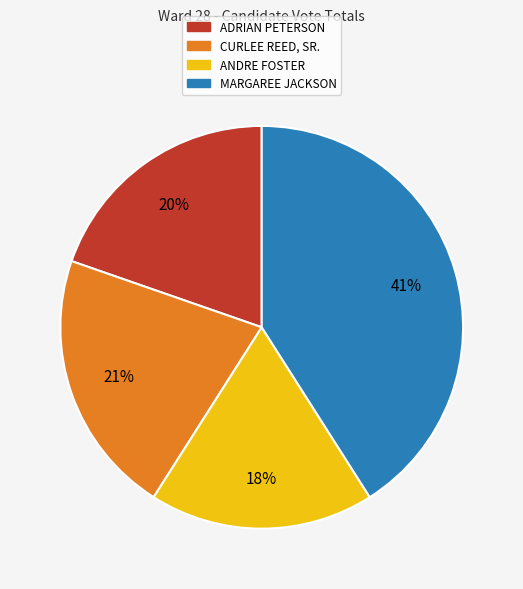

To the nearest percent, what is the average slice percentage?

25%